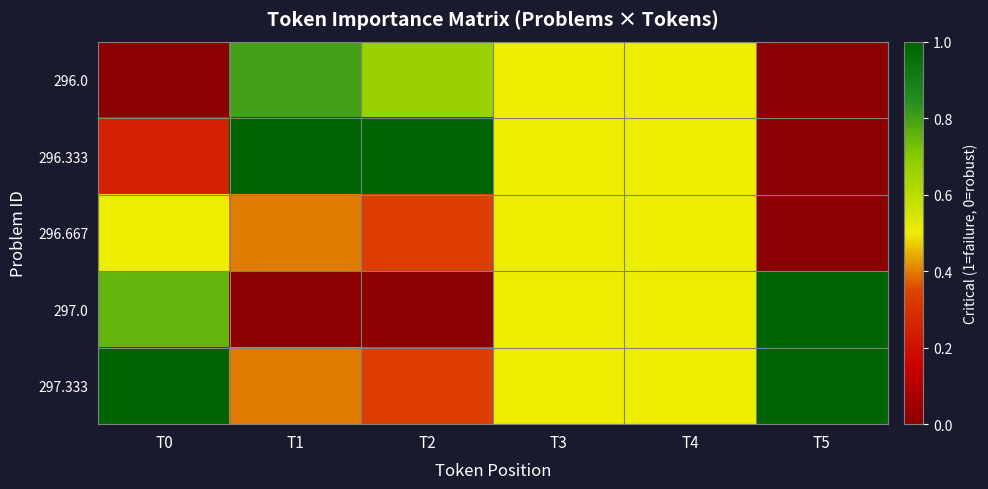

Reading left to right, what are all the values shown in this chart?

296.0: T0=0.0	T1=0.8	T2=0.7	T3=0.5	T4=0.5	T5=0.0
296.333: T0=0.2	T1=1.0	T2=1.0	T3=0.5	T4=0.5	T5=0.0
296.667: T0=0.5	T1=0.4	T2=0.3	T3=0.5	T4=0.5	T5=0.0
297.0: T0=0.8	T1=0.0	T2=0.0	T3=0.5	T4=0.5	T5=1.0
297.333: T0=1.0	T1=0.4	T2=0.3	T3=0.5	T4=0.5	T5=1.0